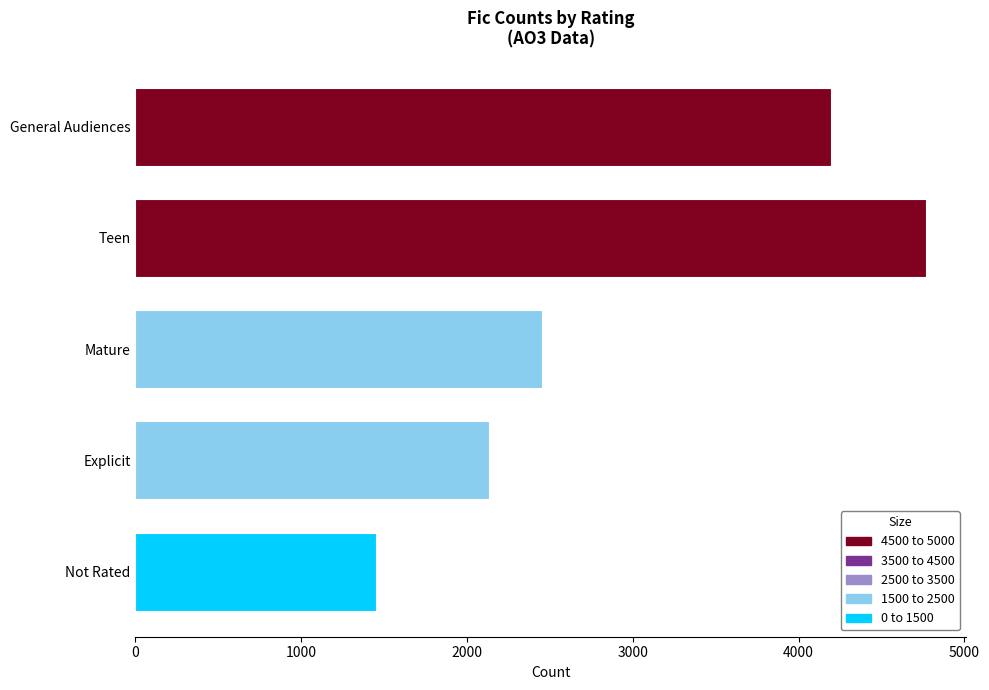

Is it true that the value at Mature is 2452?

True